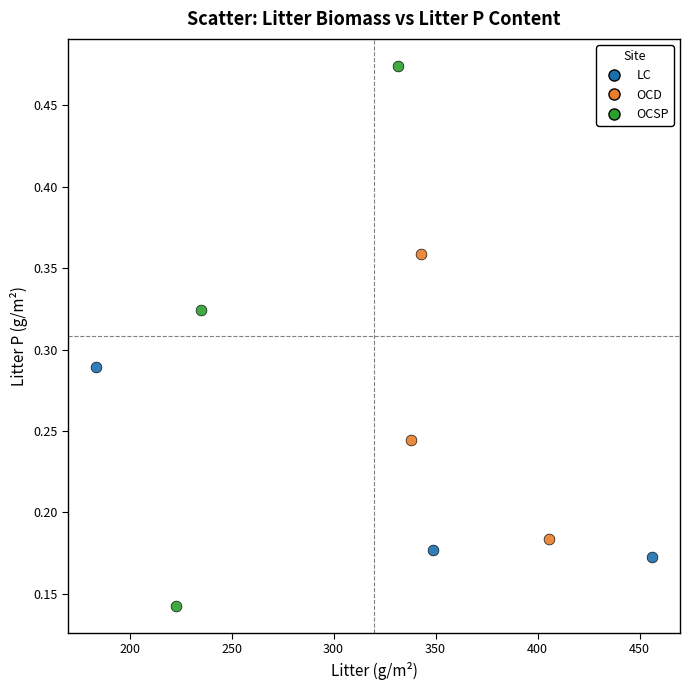

Which series contains the lowest Y value?

OCSP